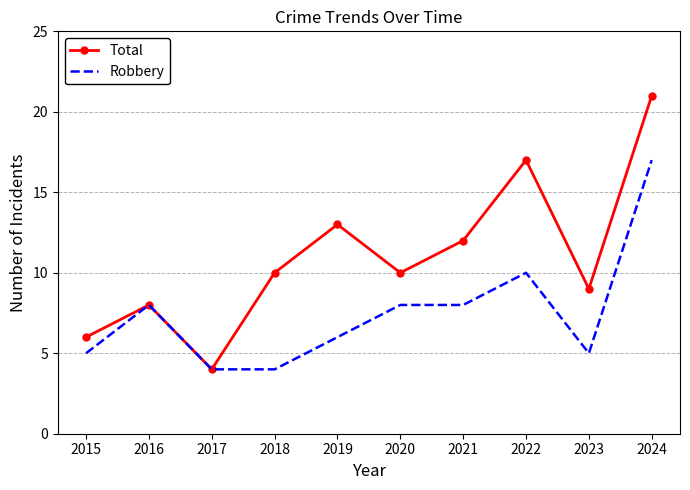

At which category does Robbery reach its first local peak?

2016